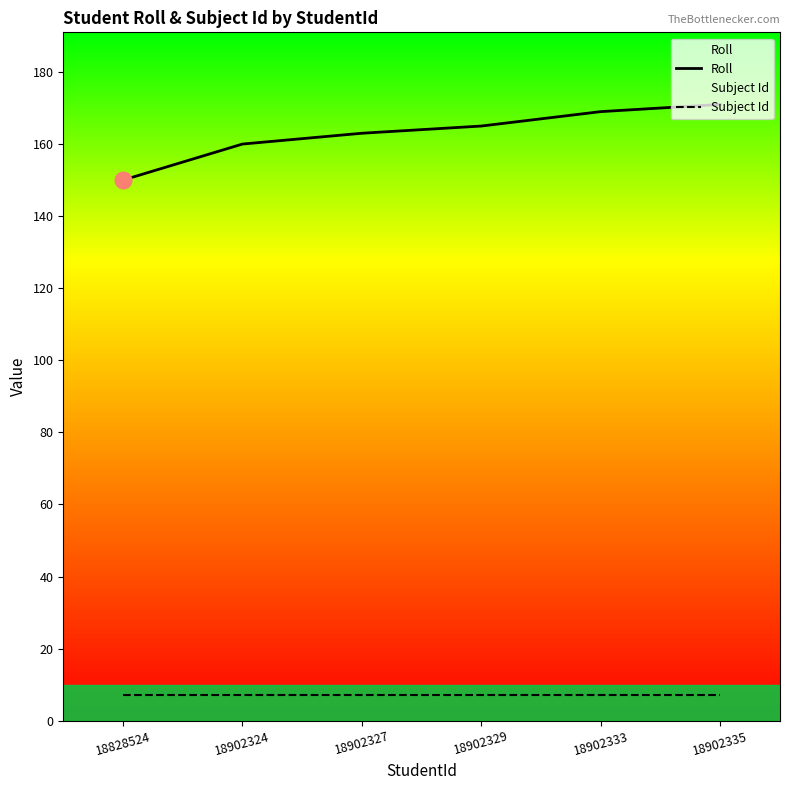

What value does the Subject Id series have at 18902333?

7